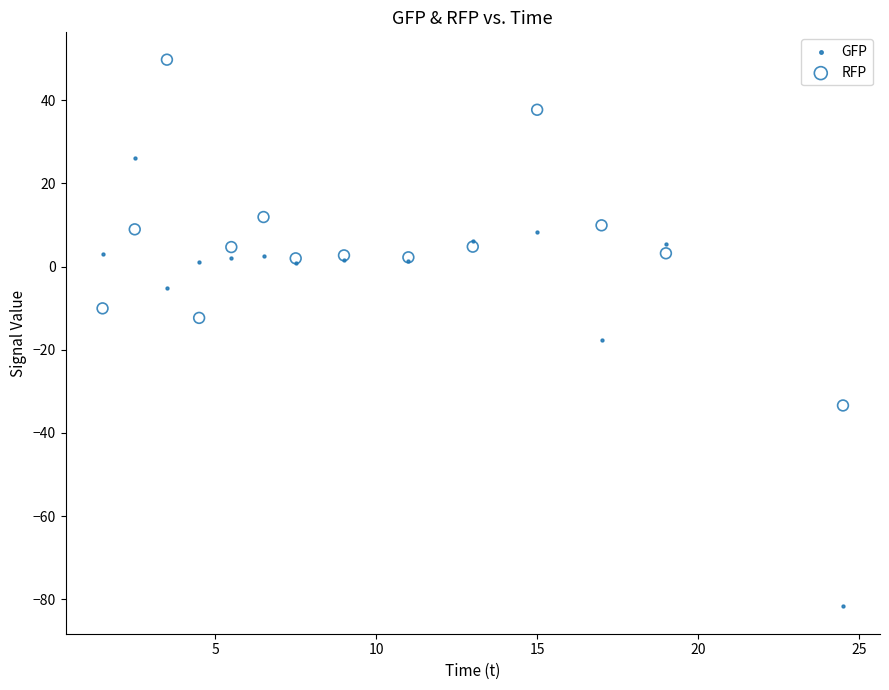

Which series contains the highest Y value?

RFP